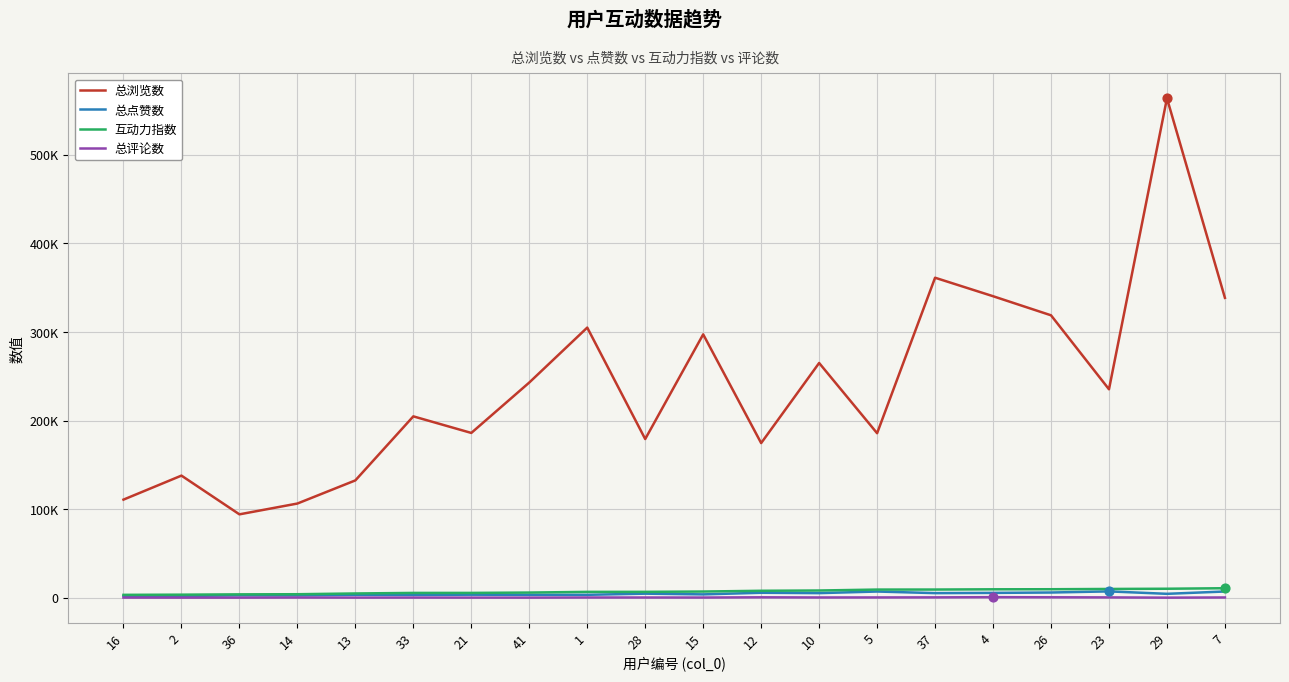

At which category is the sum across all series the highest?

29